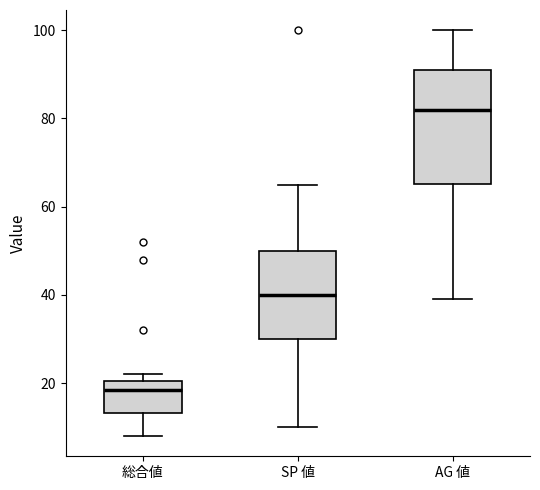

Comparing the boxes themselves (not the whiskers), which one is the tallest?

AG 値